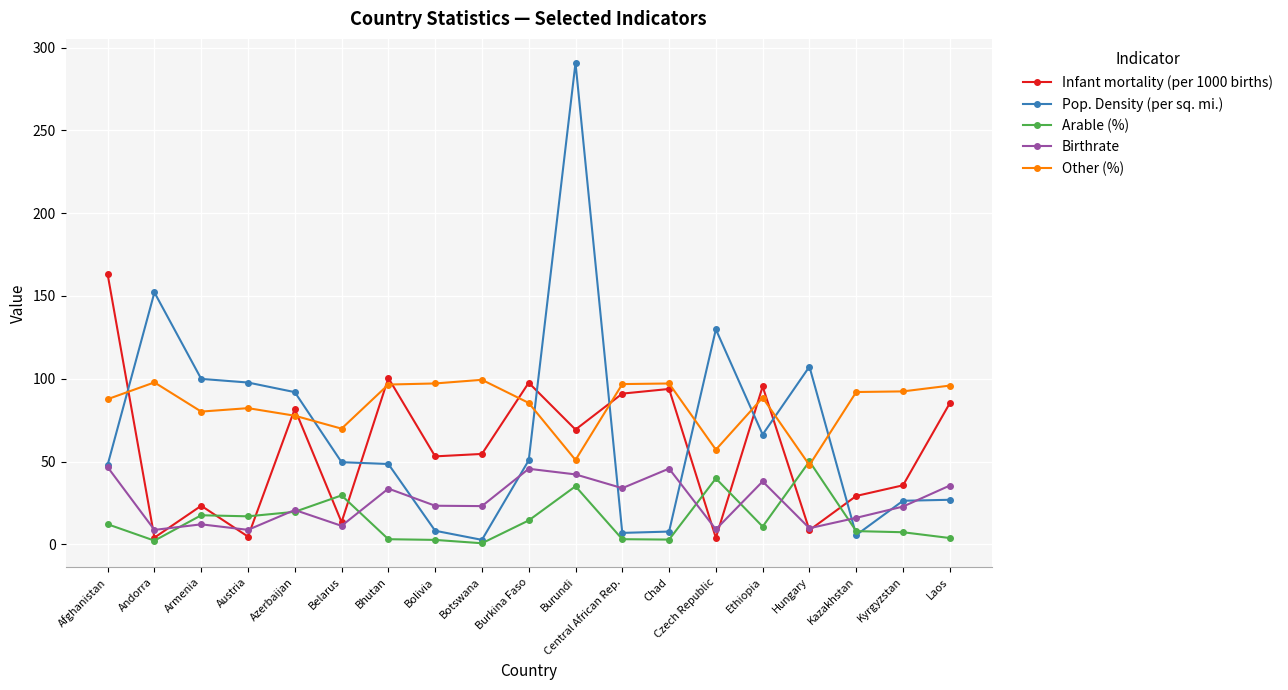

What is the label of the 6th point from the right?

Czech Republic